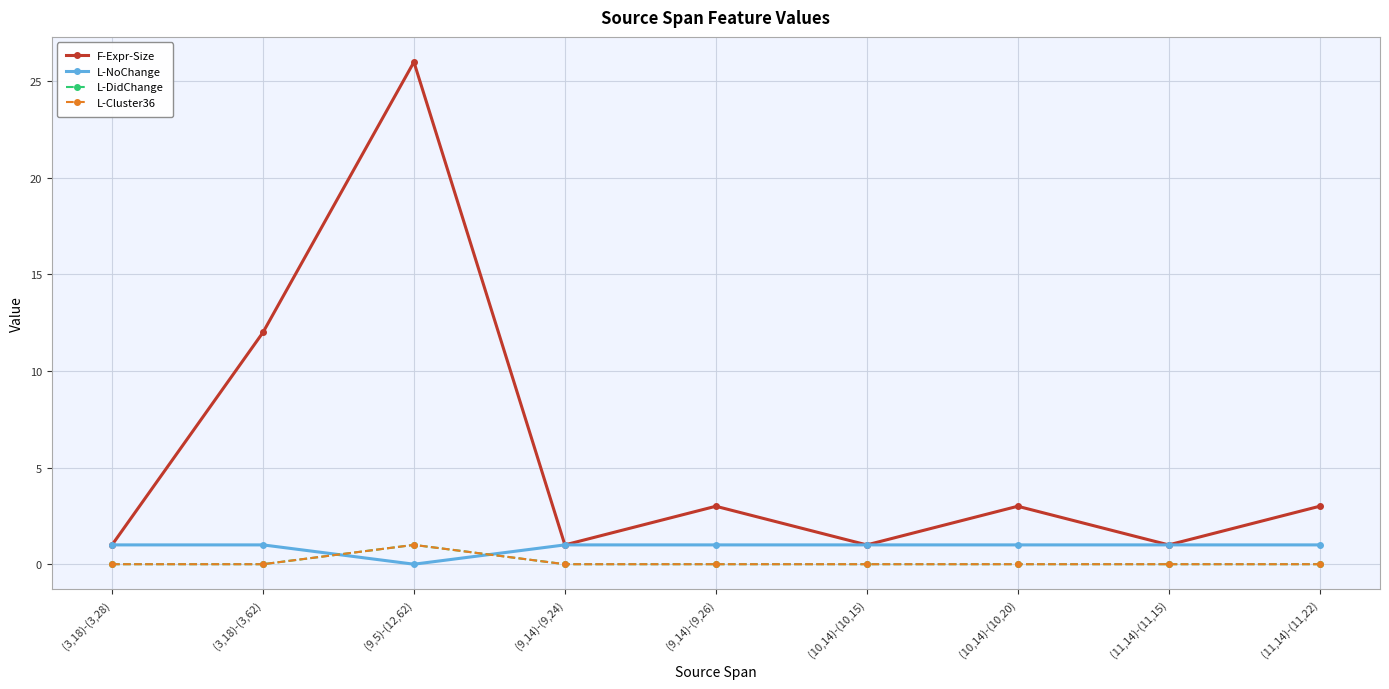

How many intersections are there between L-Cluster36 and L-NoChange?

2